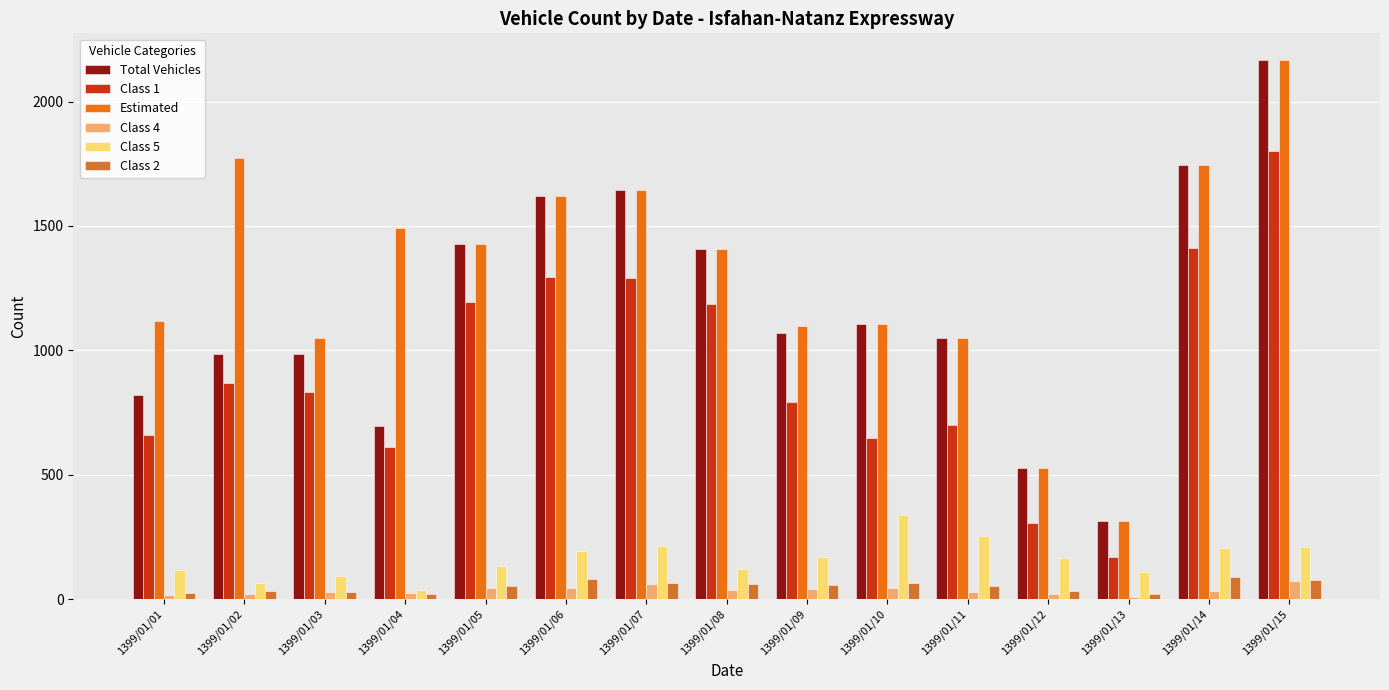

How many data points in Class 4 are less than 31?

7